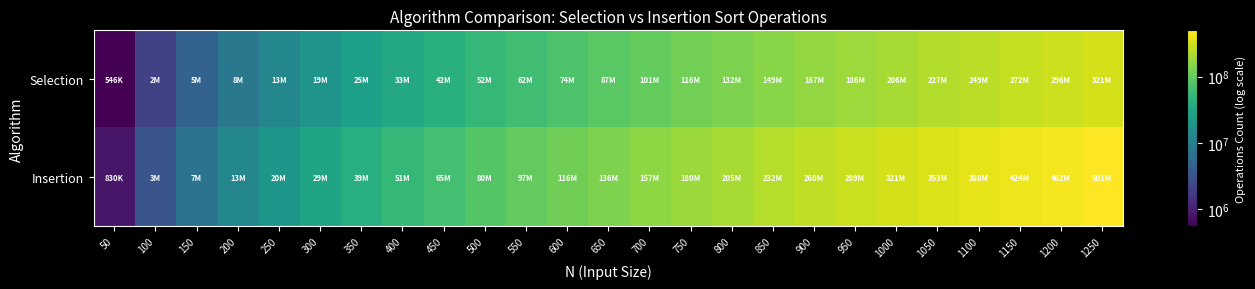

What is the total value across all series at 750?

296257630